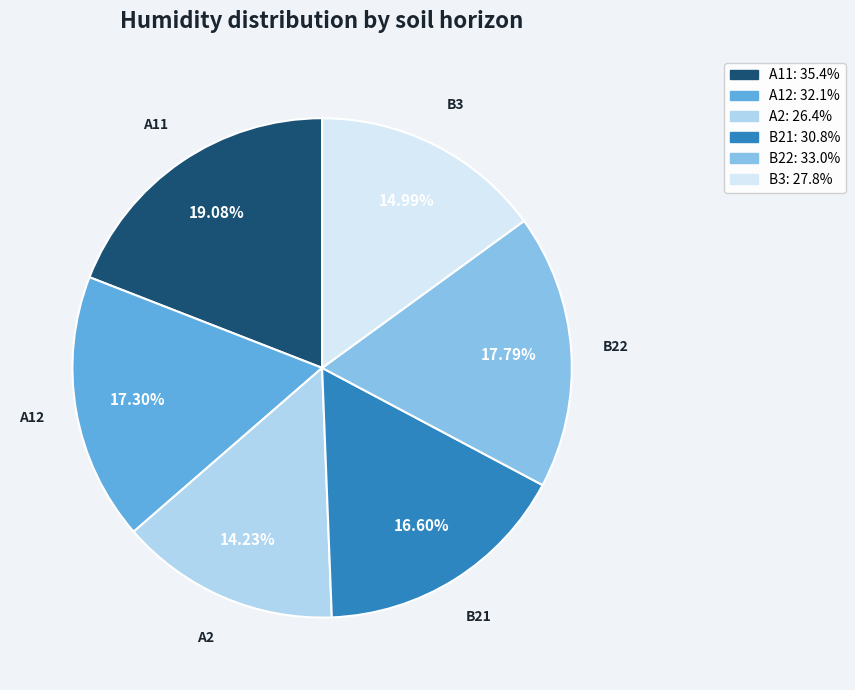

Between A2 and B22, which is larger?

B22